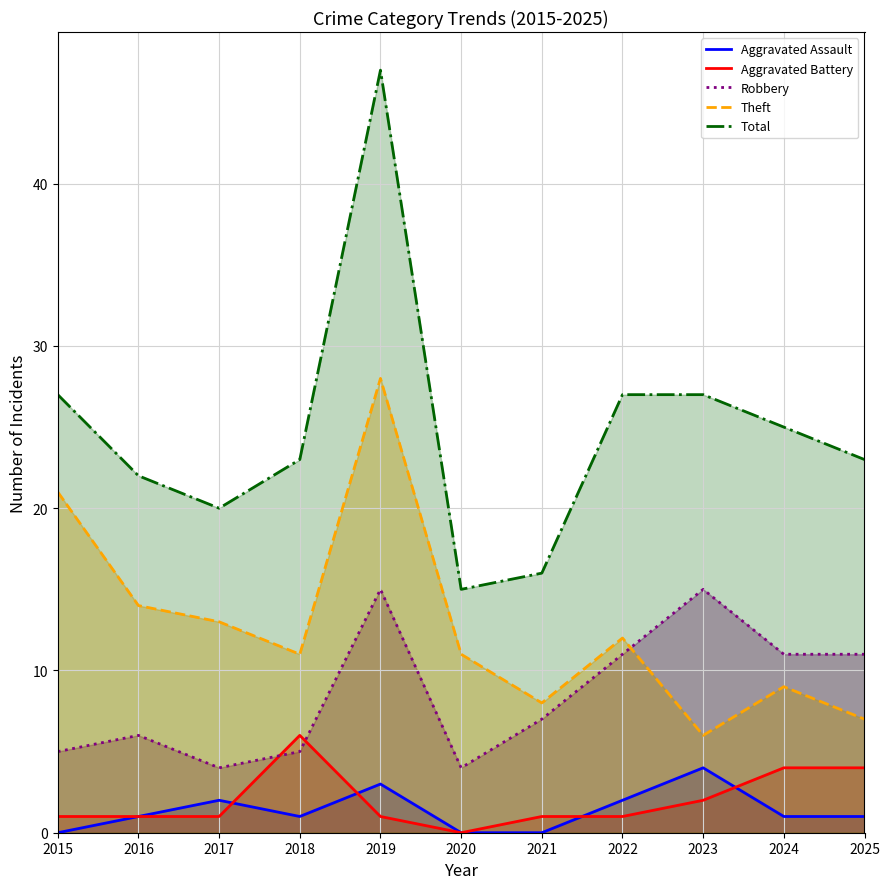

At which category is the sum across all series the highest?

2019